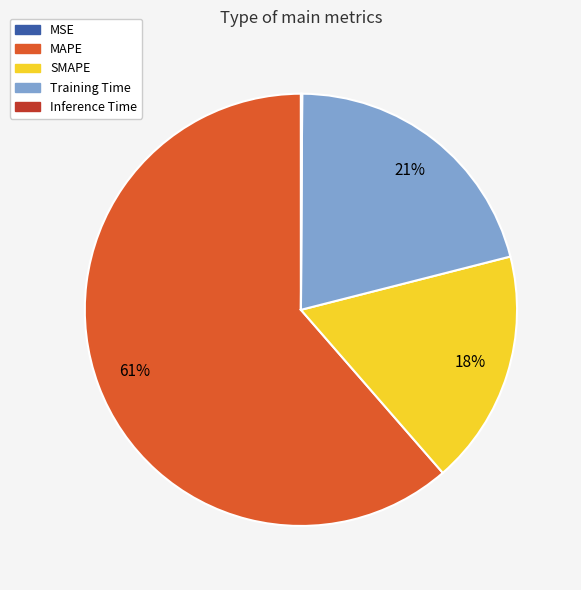

Between MAPE and SMAPE, which is larger?

MAPE